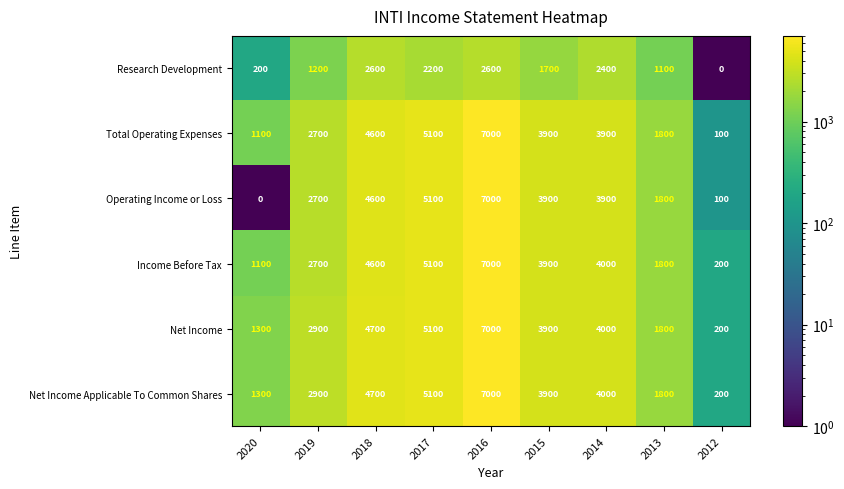

The value of Operating Income or Loss at 2013 is 1800. True or false?

True